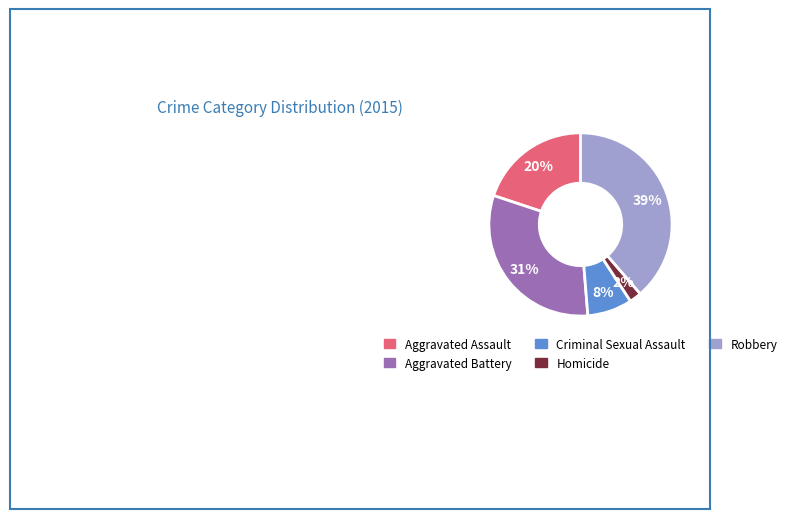

To the nearest percent, what is the difference between the largest and smallest slice percentages?

37%